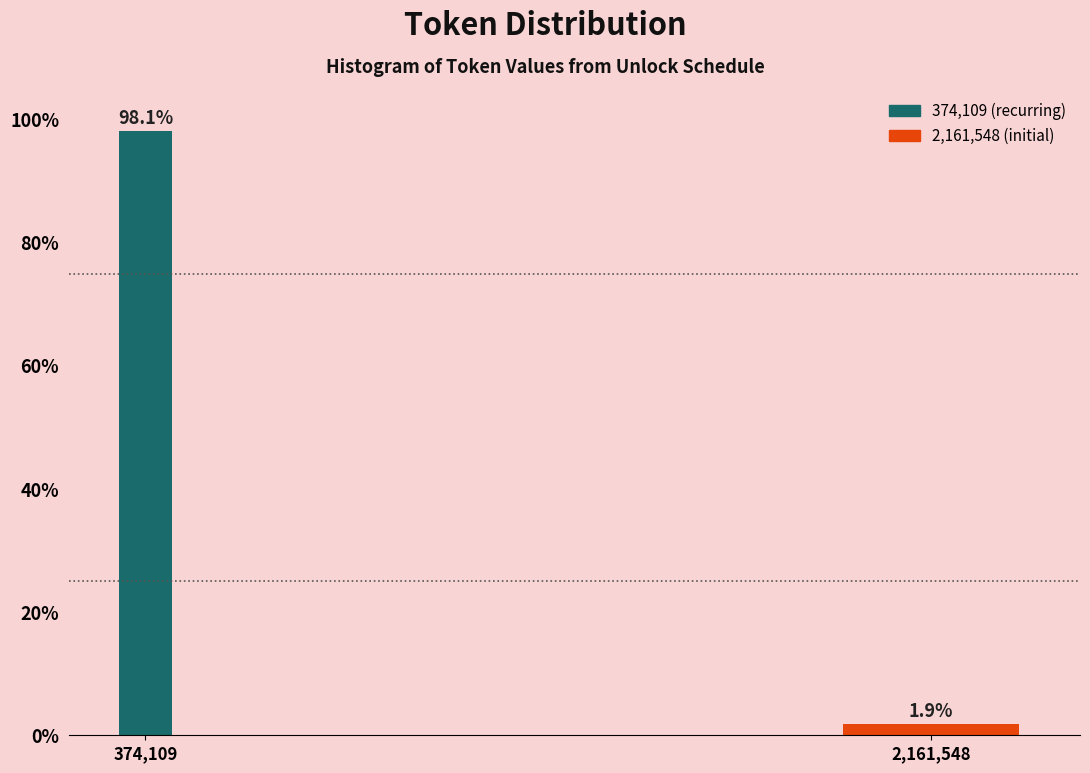

Reading left to right, list all the values displayed in this chart.

98.1	1.9